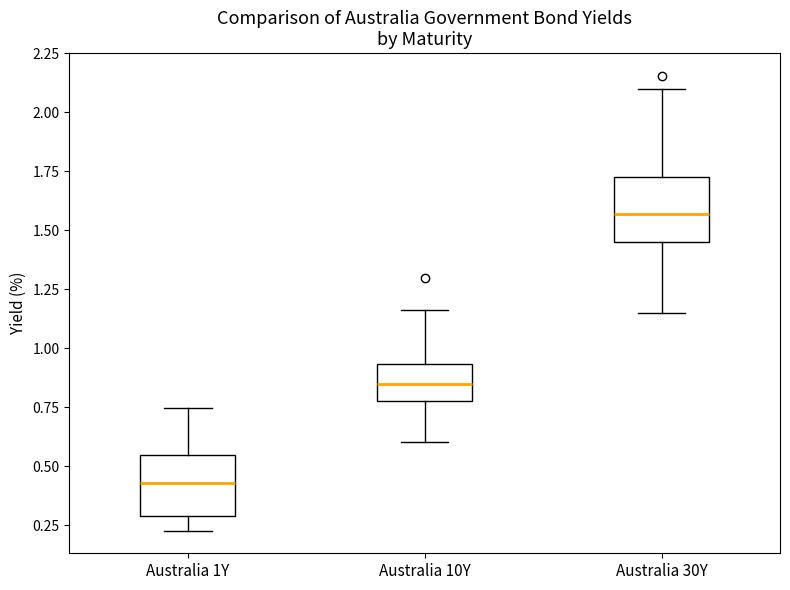

Where is the lower edge of the box for Australia 1Y on the y-axis? The values are not printed on the chart, so give them approximately, as read against the axis.

0.30